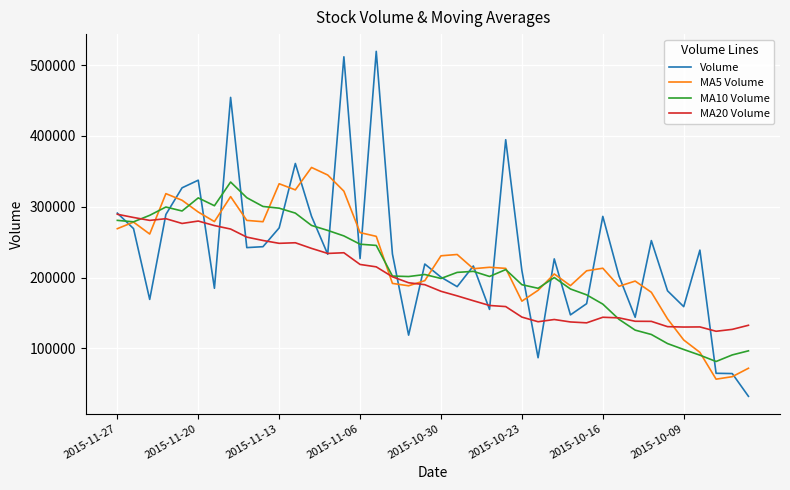

What is the maximum value shown in the chart?

519382.5